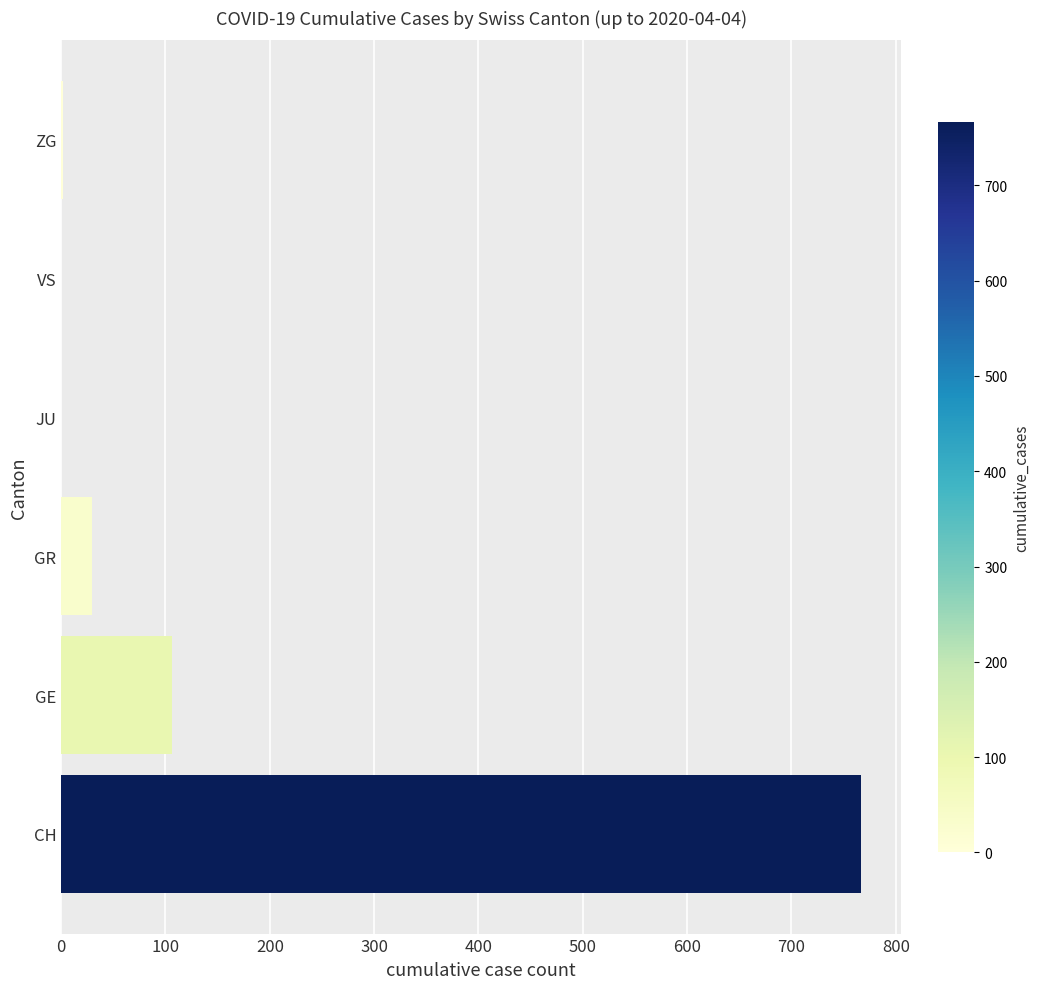

The chart shows a value of 291 at JU. True or false?

False